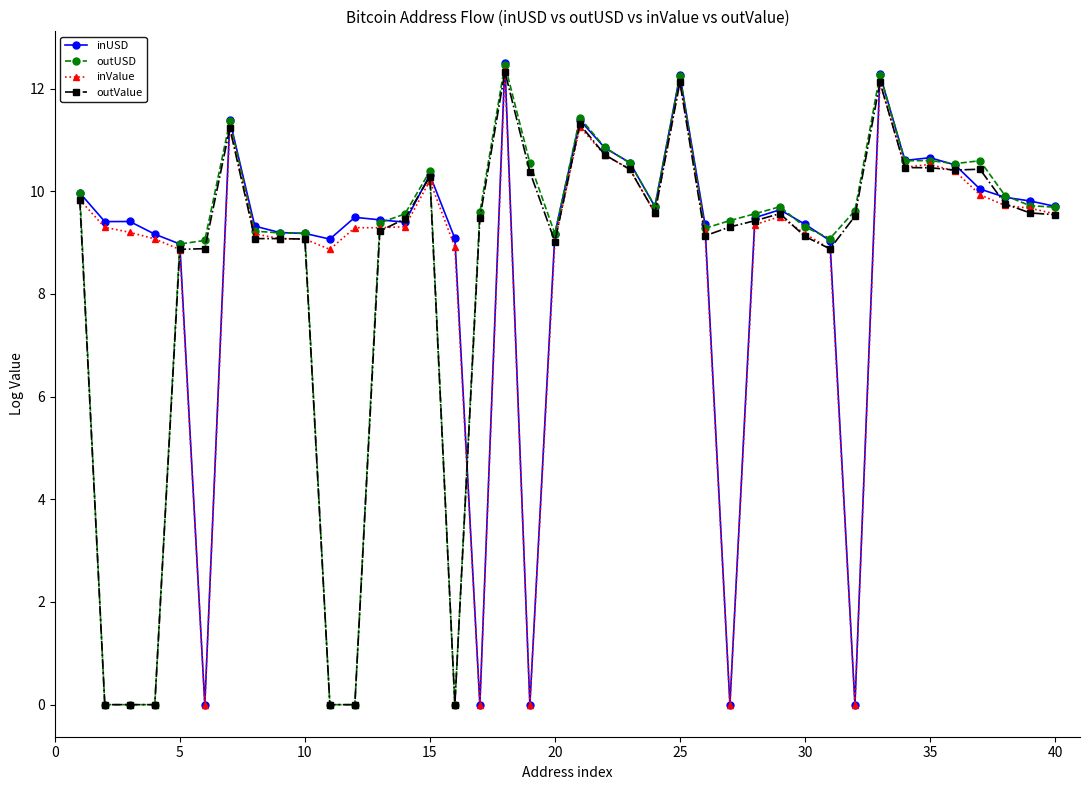

What is the maximum value for inUSD?

12.5